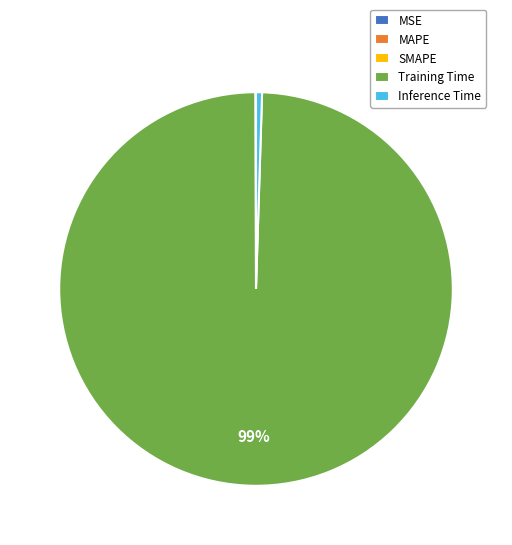

Which slice is the largest?

Training Time